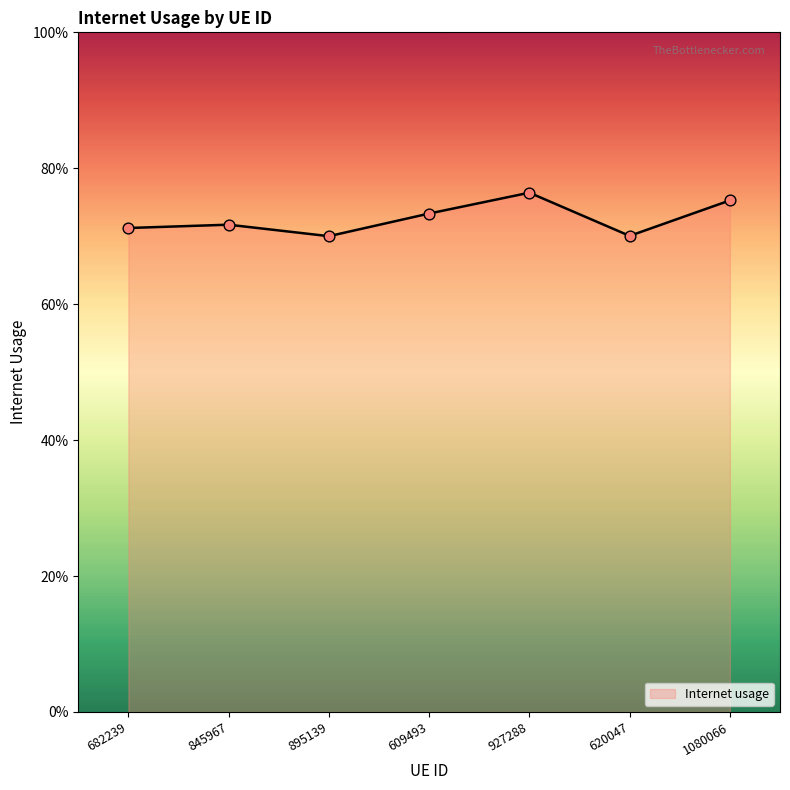

What is the change in value from 895139 to 927288?

+0.1